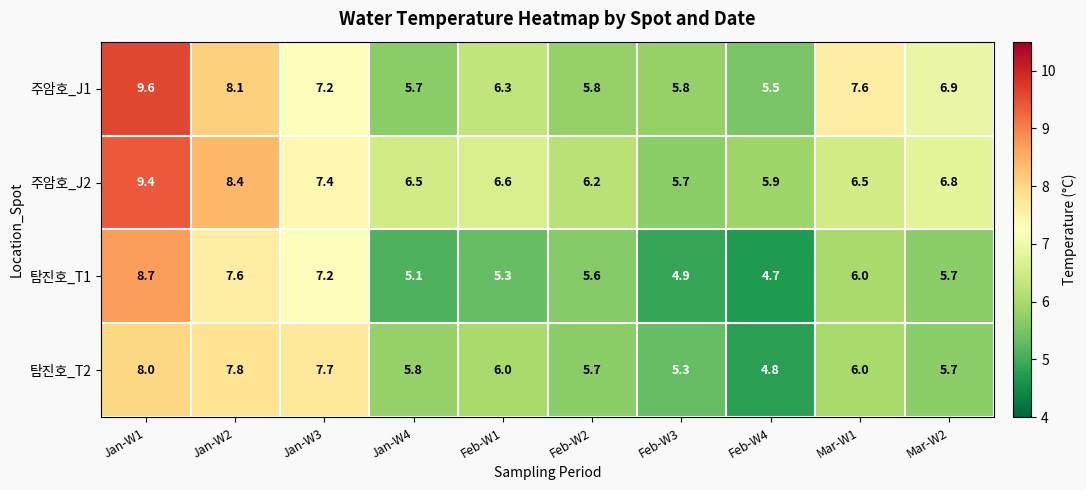

At how many categories does at least one series exceed 5?

10